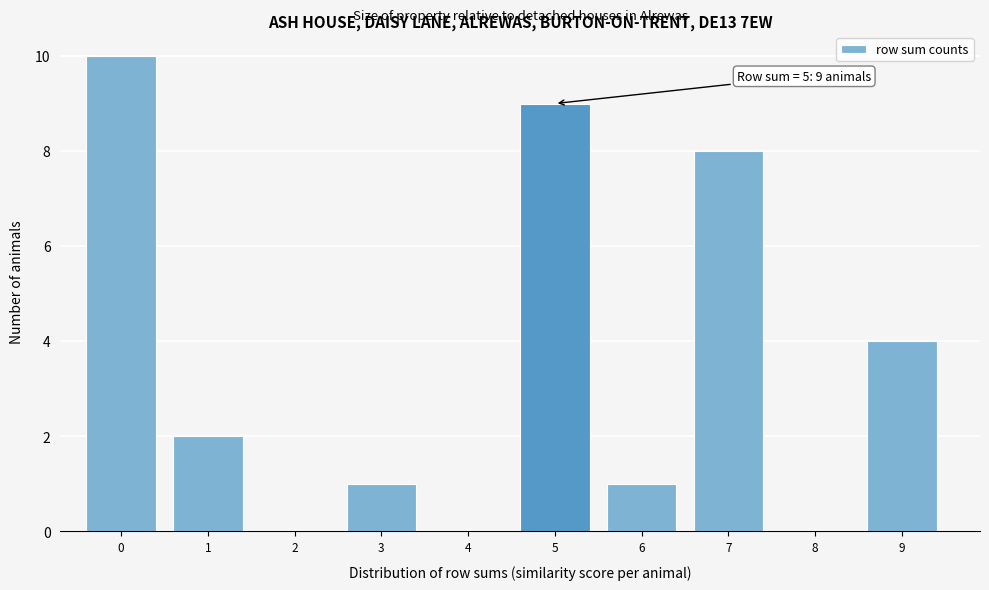

Reading left to right, what are all the values shown in this chart?

0=10	1=2	2=0	3=1	4=0	5=9	6=1	7=8	8=0	9=4